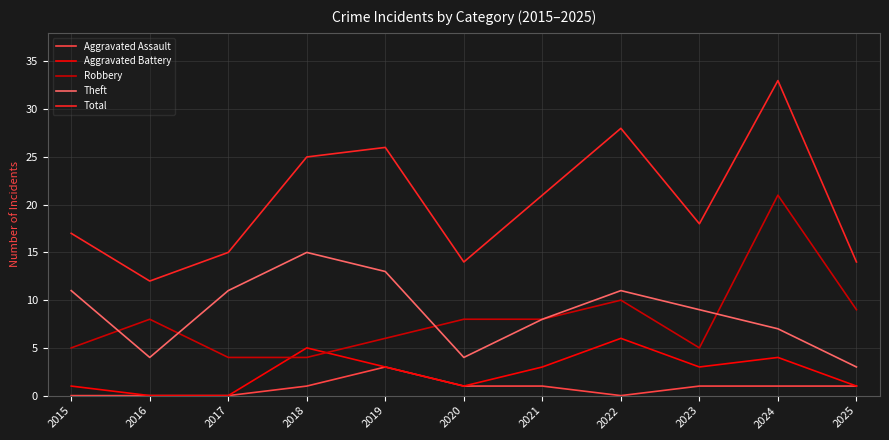

Which series changed the most between 2016 and 2021?

Total